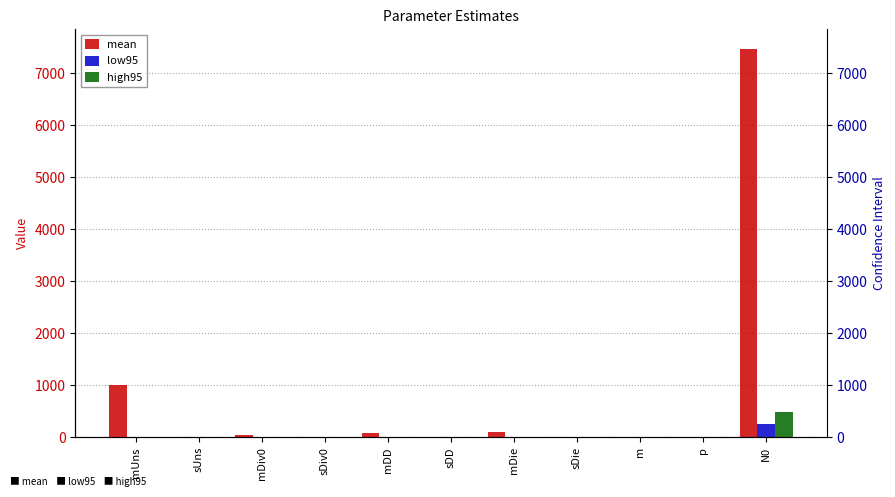

Rank the categories by low95 value from lowest to highest.

mUns, p, sUns, sDD, sDiv0, sDie, mDD, m, mDiv0, mDie, N0